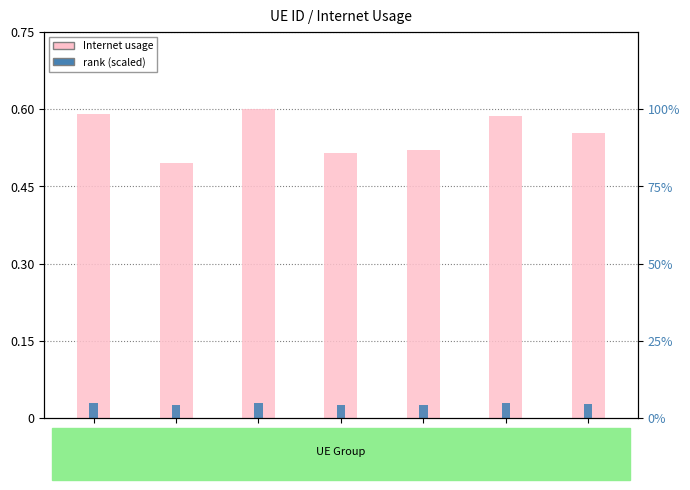

What is the difference between the Internet usage values at 593252 and 752344?

0.1